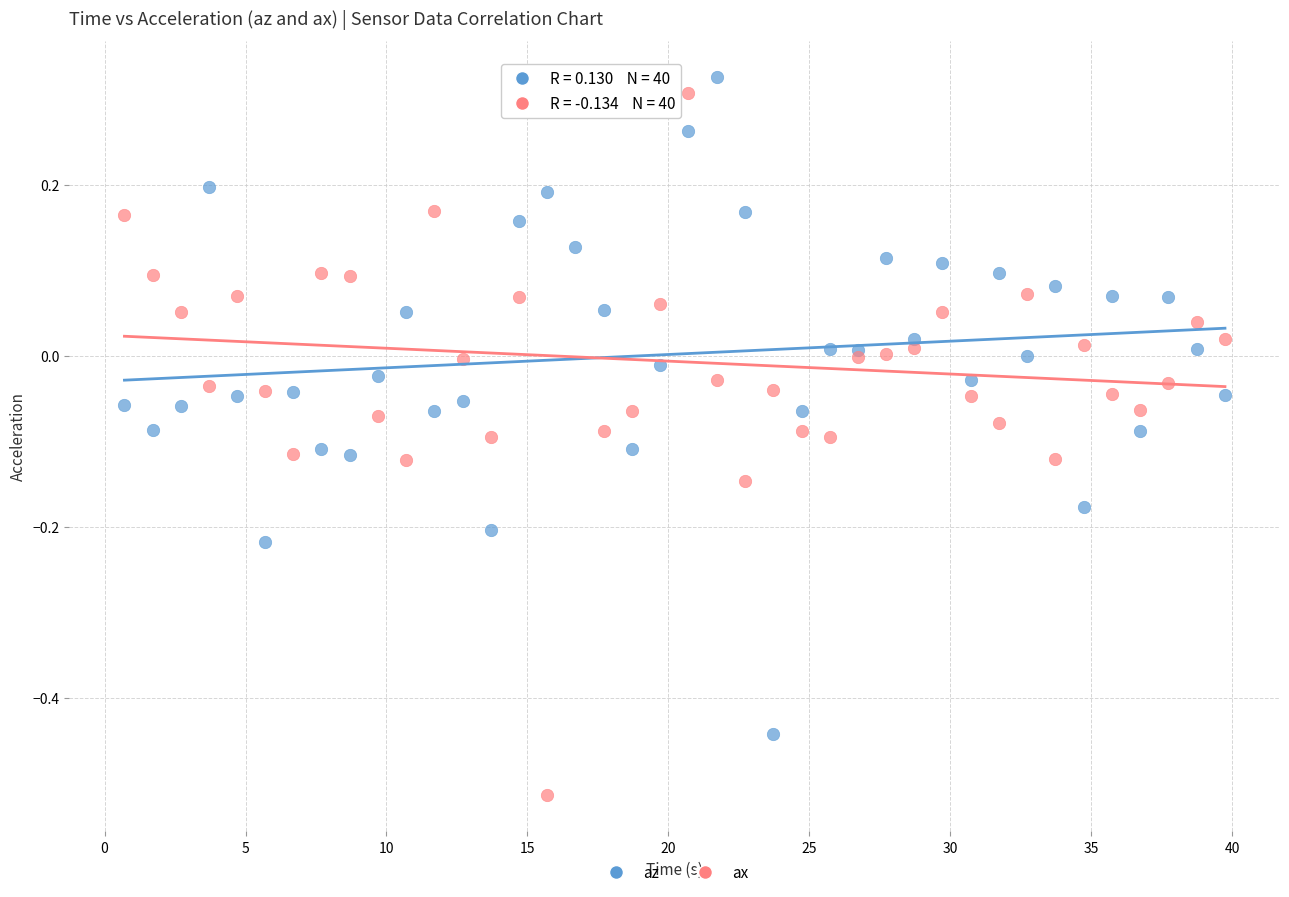

What is the X range (max minus min) for the scatter plot?

39.0